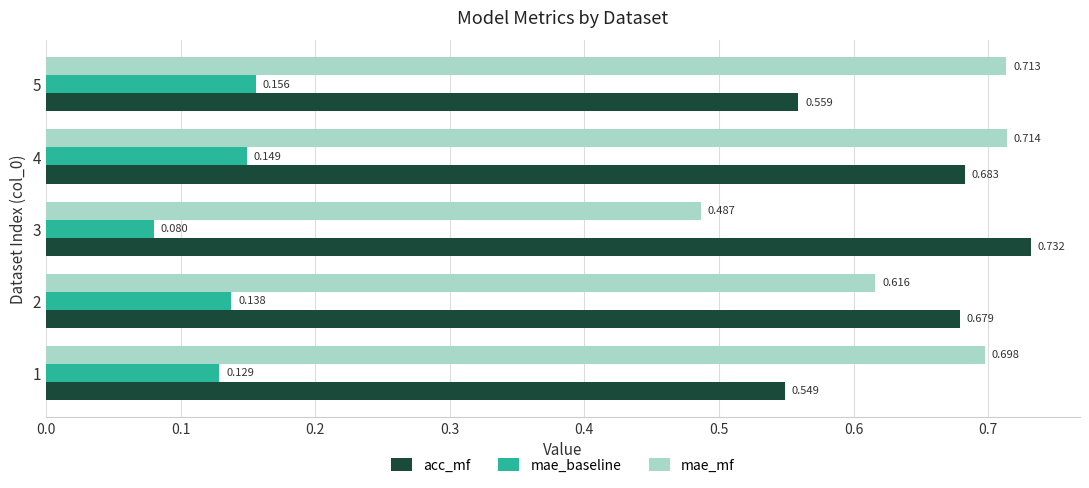

Which series has the largest total across all categories?

mae_mf